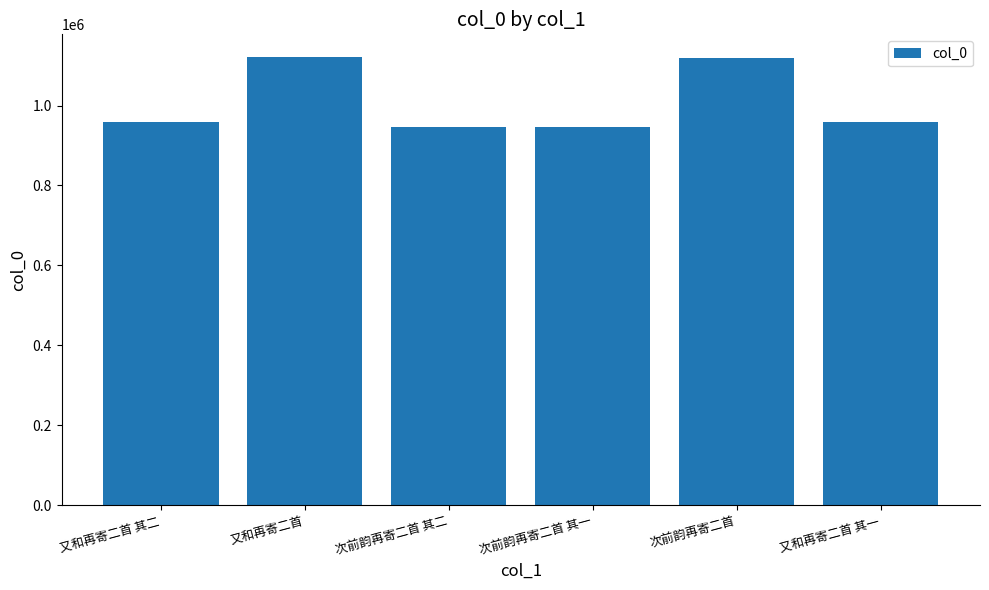

What is the greatest value displayed?

1121924